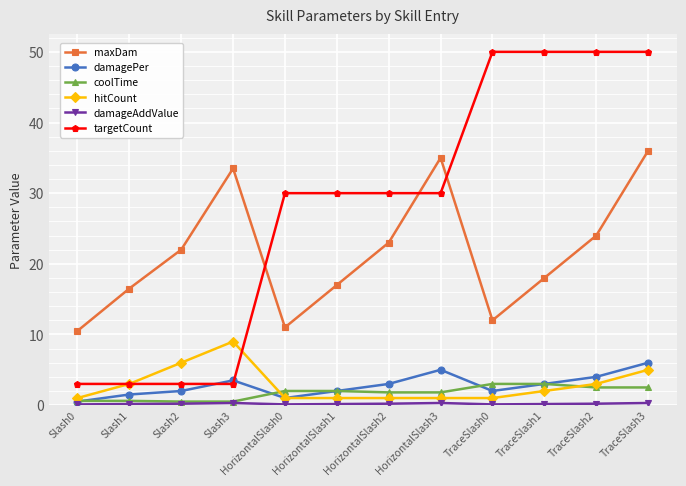

Which series has the widest spread of values?

targetCount